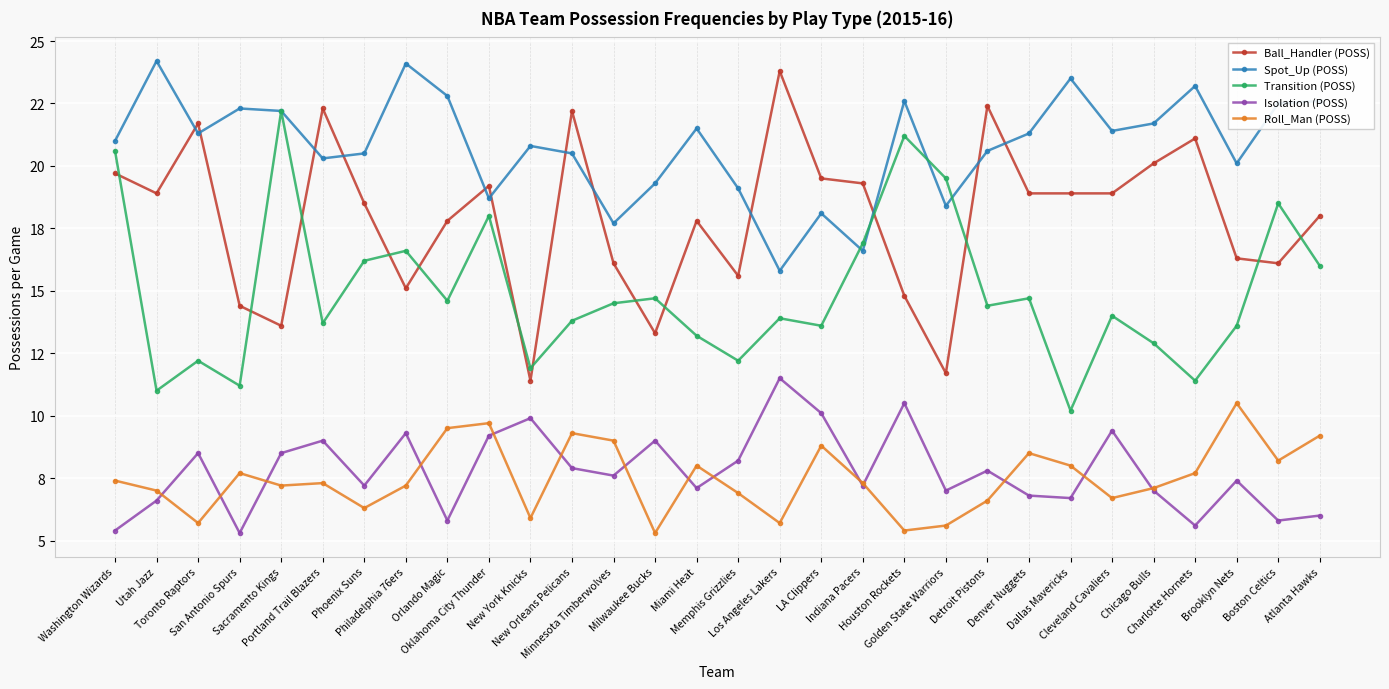

Which has a higher value, Orlando Magic or Minnesota Timberwolves?

Orlando Magic